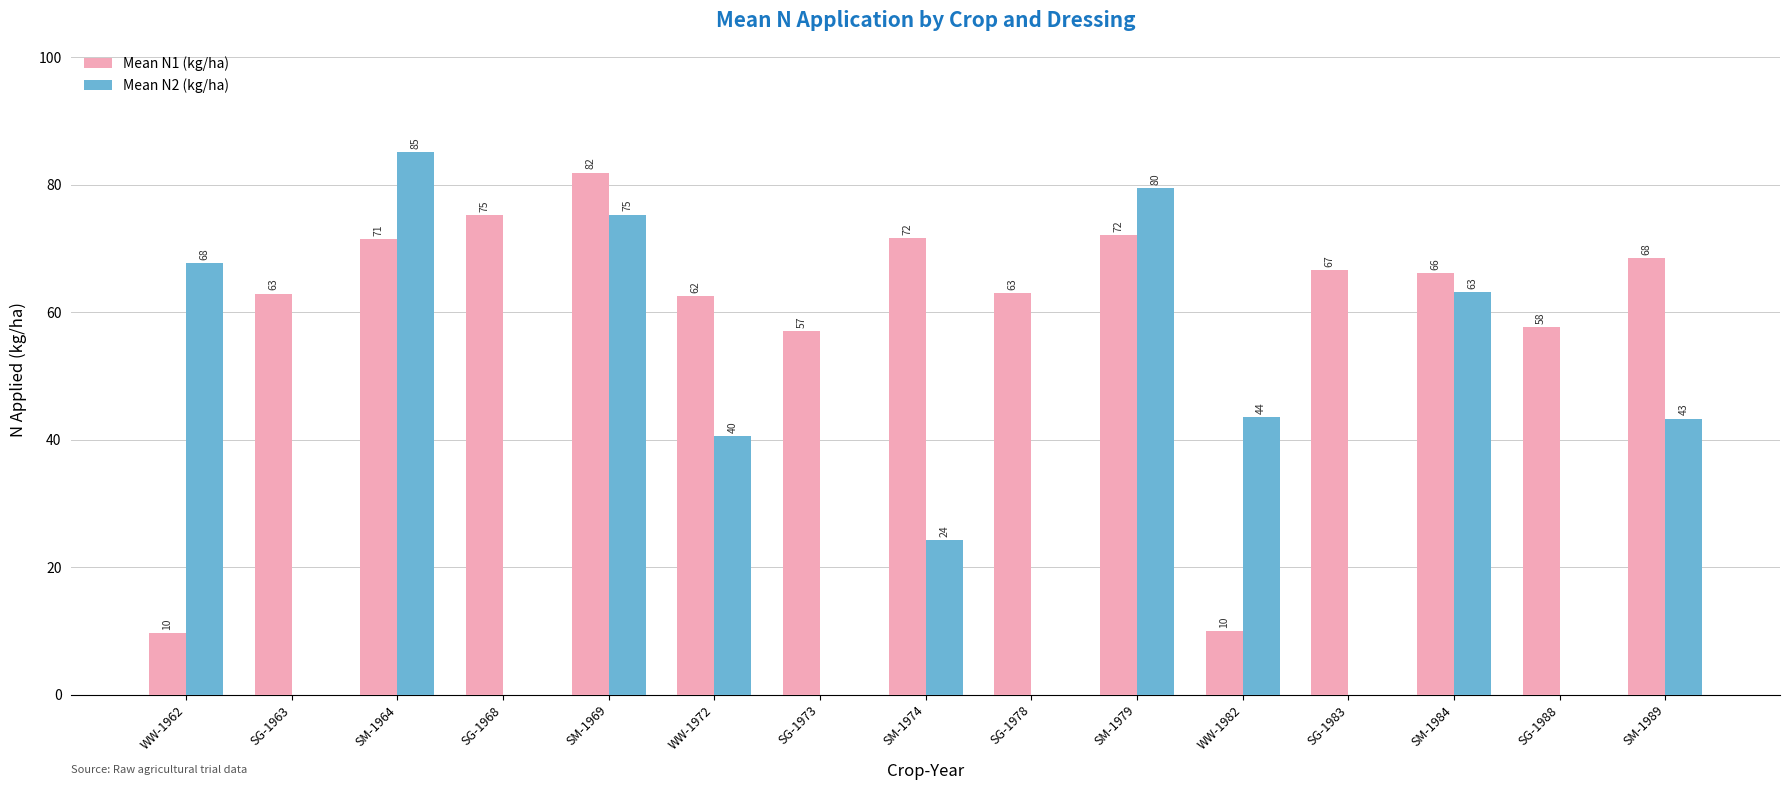

Between SM-1979 and WW-1982, which series saw the biggest shift?

Mean N1 (kg/ha)